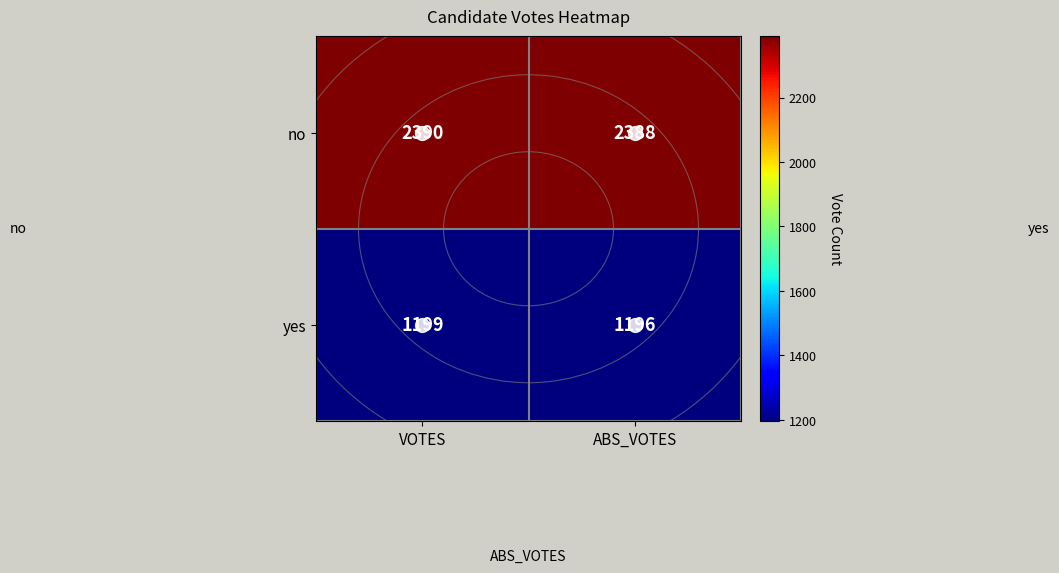

At ABS_VOTES, list the series in order from smallest to largest.

yes, no